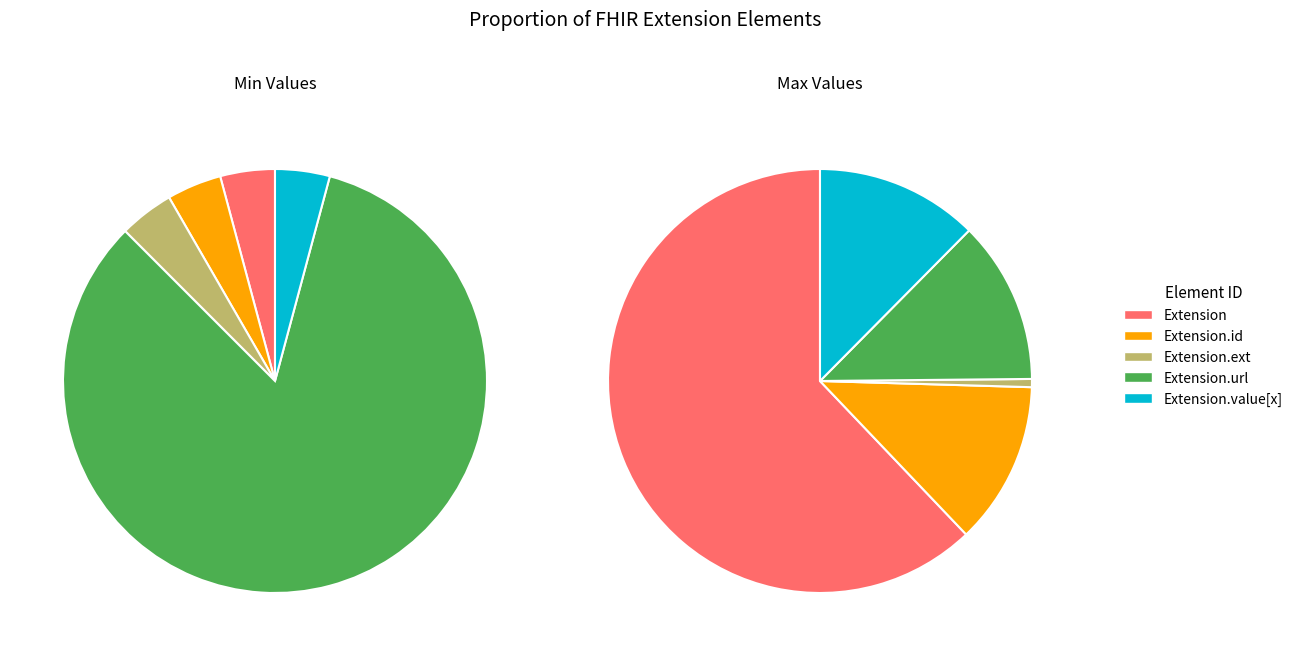

How many segments does this pie chart have?

5